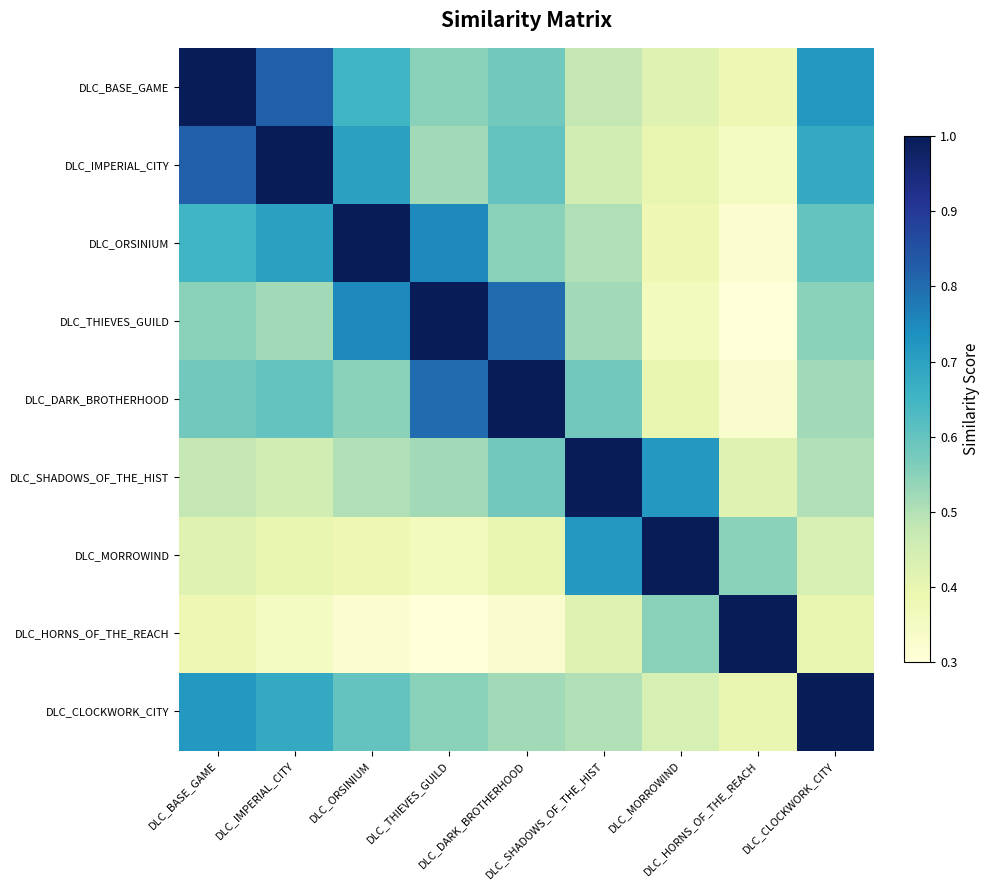

At how many categories does at least one series exceed 0?

9